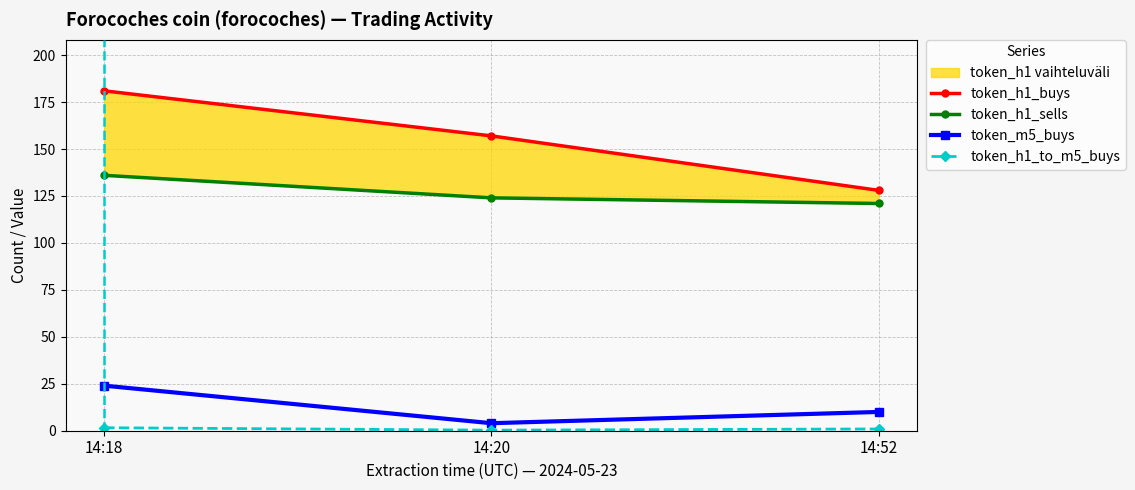

What is the lowest value of the token_h1_sells series?

121.0